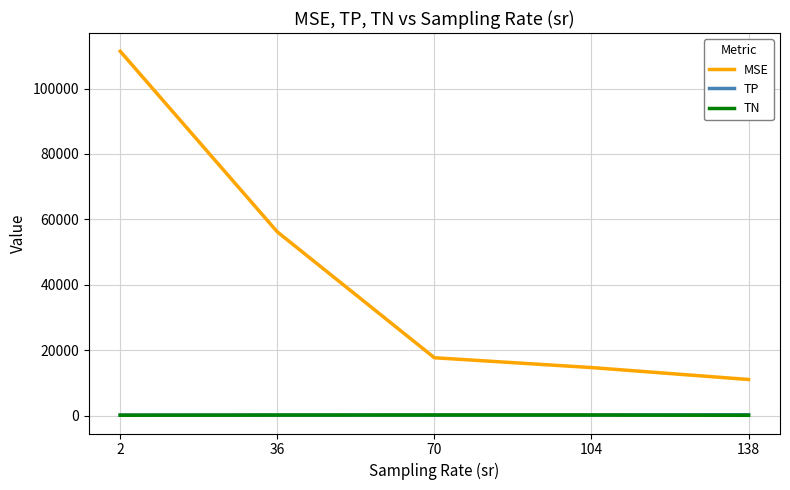

At which label is MSE closest to 61217?

36